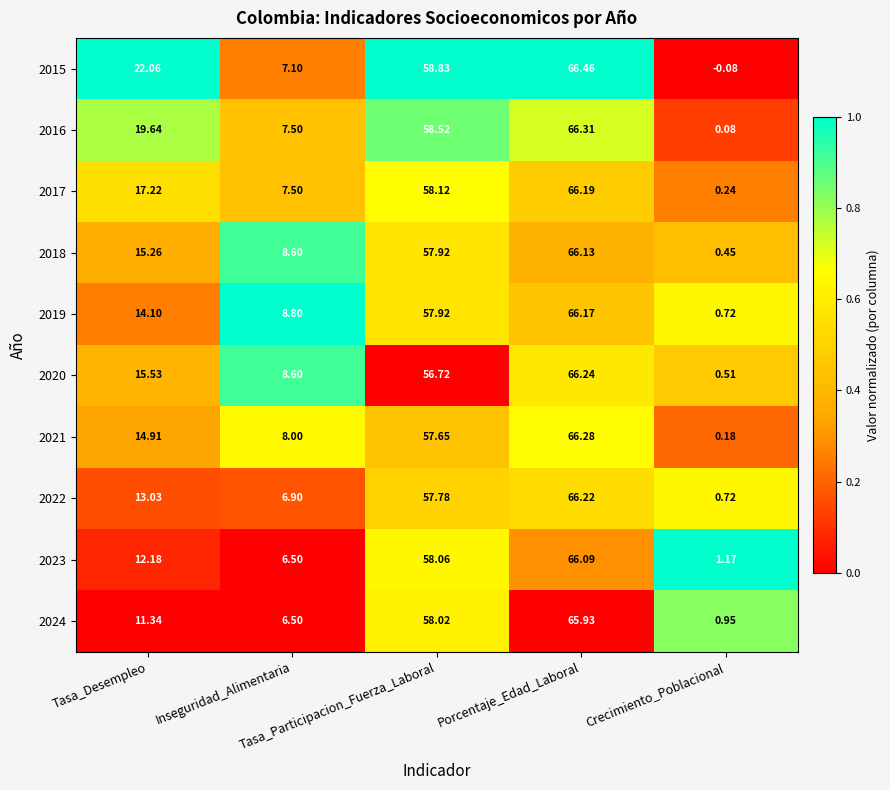

Between Tasa_Desempleo and Crecimiento_Poblacional, which is larger?

Tasa_Desempleo